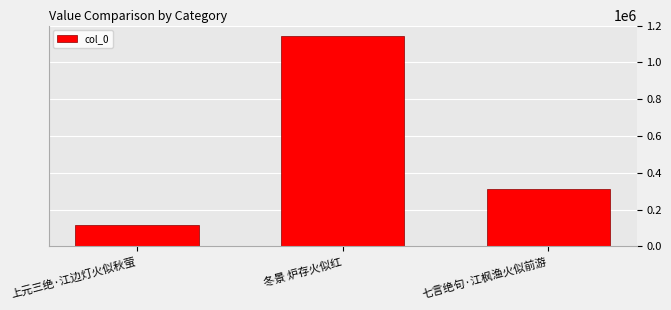

What value does the data have at 冬景 炉存火似红, to the nearest 50?

1142950